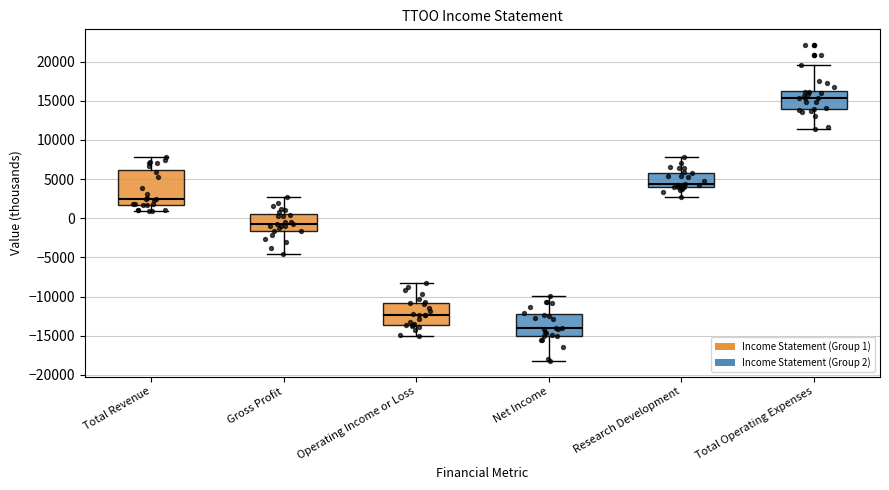

Which box has the lowest median line?

Net Income